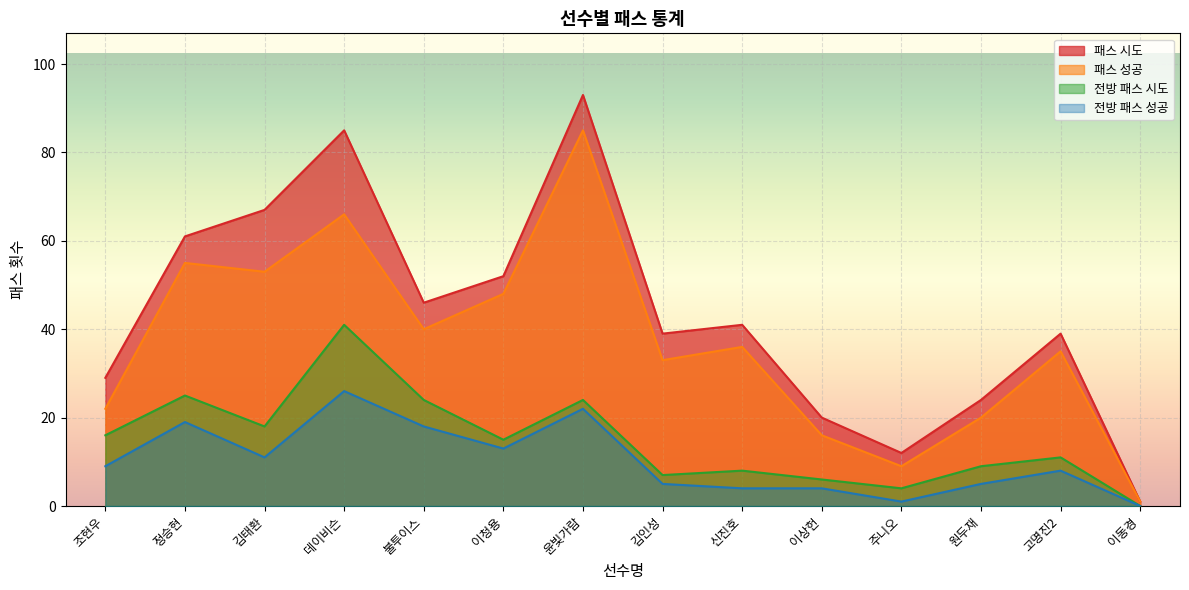

The 패스 시도 series shows 67 at 김태환. True or false?

True